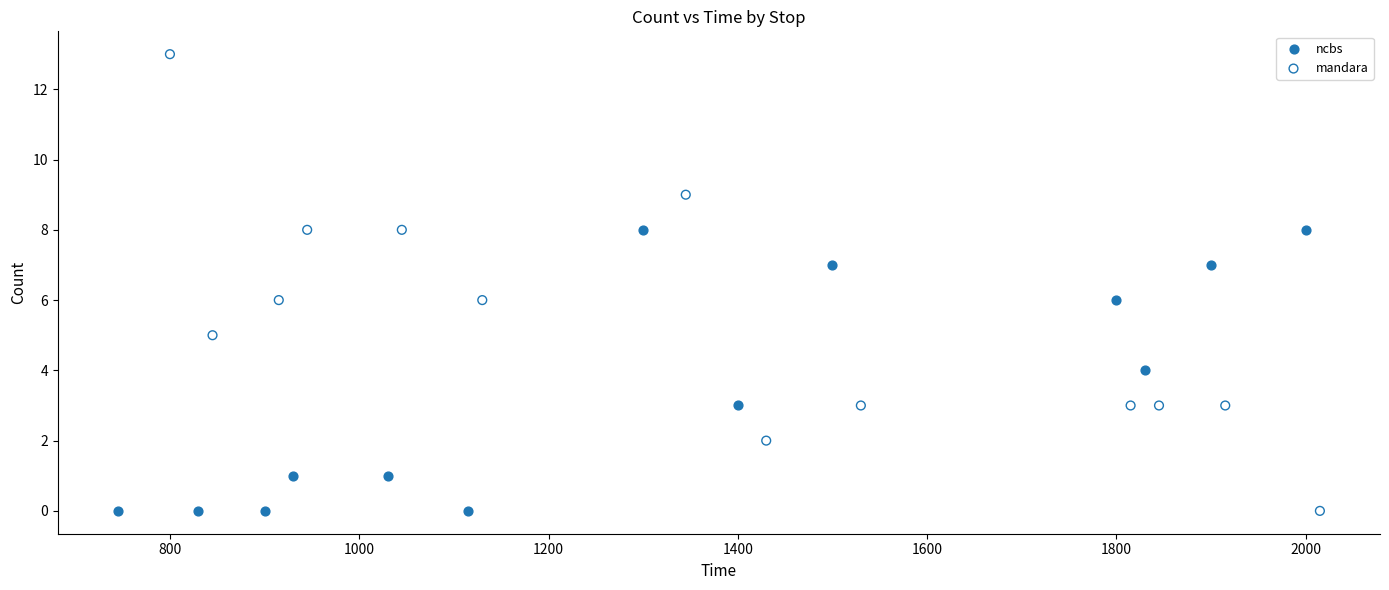

Which series contains the highest Y value?

mandara